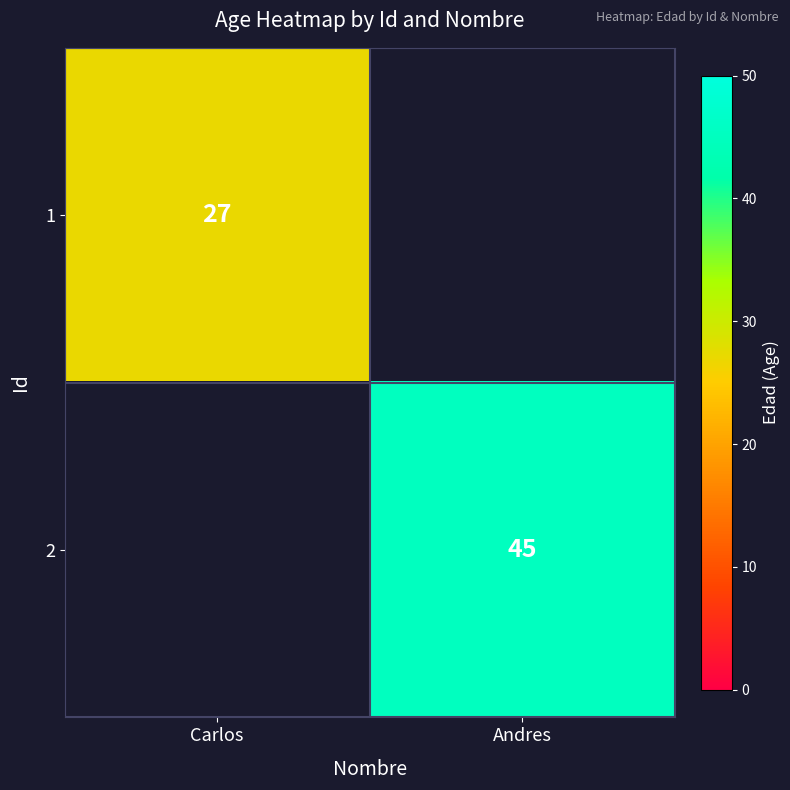

The 2 series shows 45 at Andres. True or false?

True